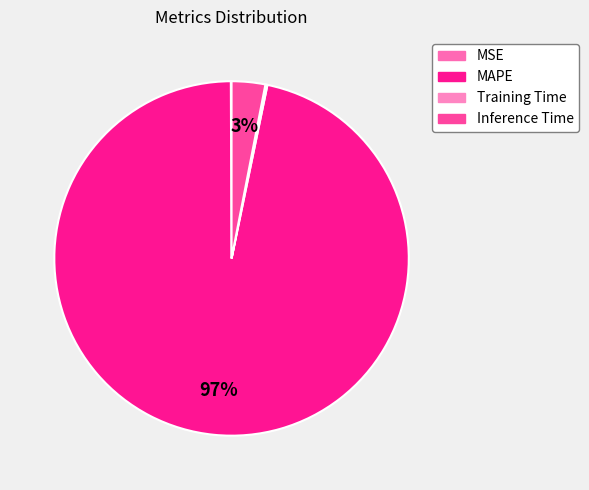

To the nearest percent, what is the difference between the MSE and Inference Time slice percentages?

3%